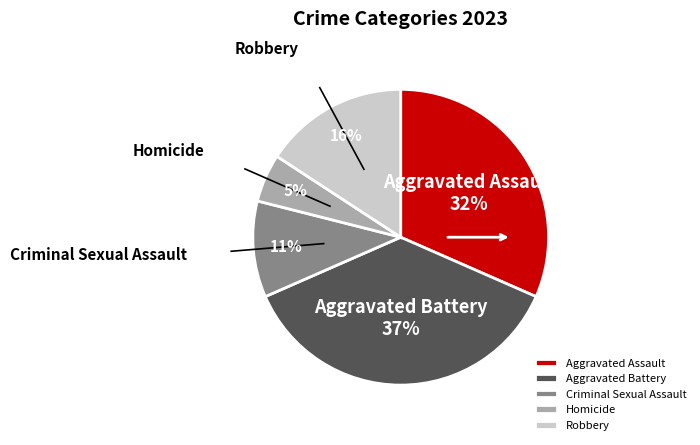

What percentage is the Criminal Sexual Assault slice, to the nearest percent?

11%